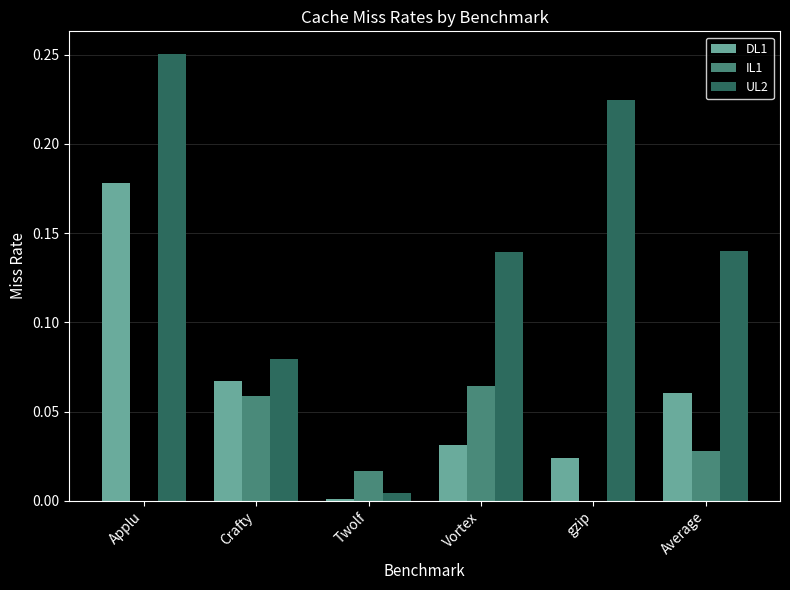

What is the sum of all UL2 values?

0.8